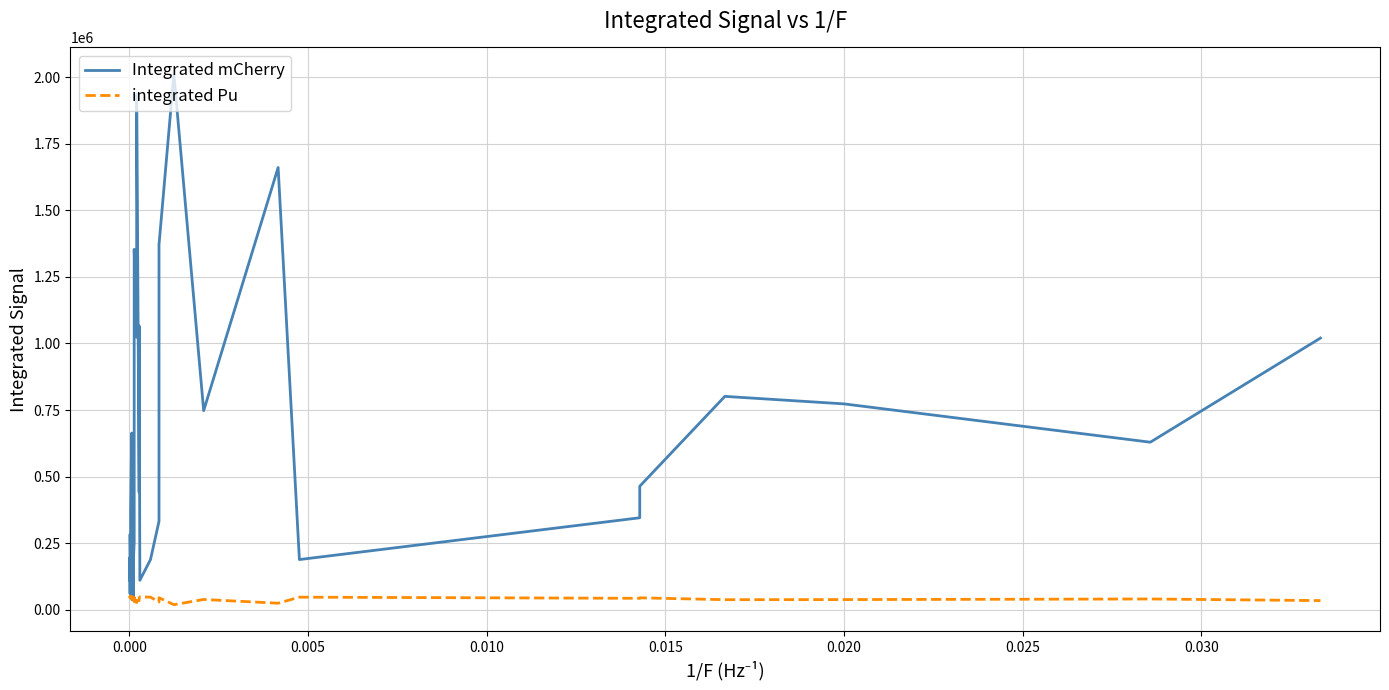

At how many categories does at least one series exceed 942671?

10